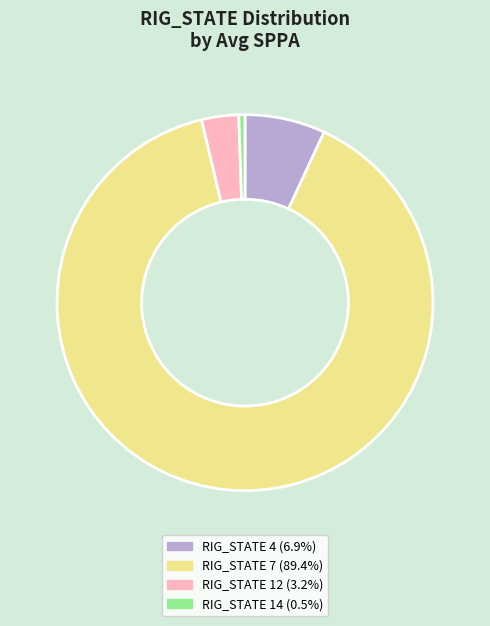

Do RIG_STATE 14 (0.5%) and RIG_STATE 12 (3.2%) together represent more than half of the pie?

No